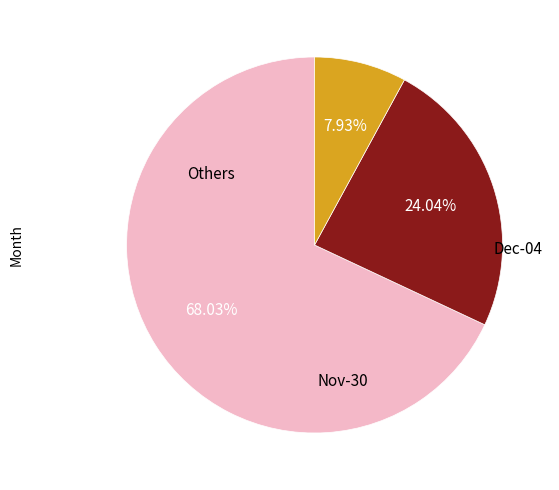

Is there a majority slice in this chart?

Yes